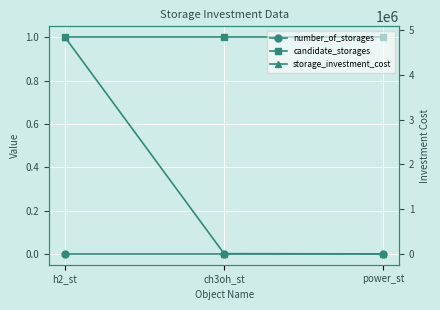

Reading left to right, list all the values displayed in this chart.

number_of_storages: h2_st=0.0	ch3oh_st=0.0	power_st=0.0
candidate_storages: h2_st=1.0	ch3oh_st=1.0	power_st=1.0
storage_investment_cost: h2_st=4840000.0	ch3oh_st=5583.5	power_st=0.0